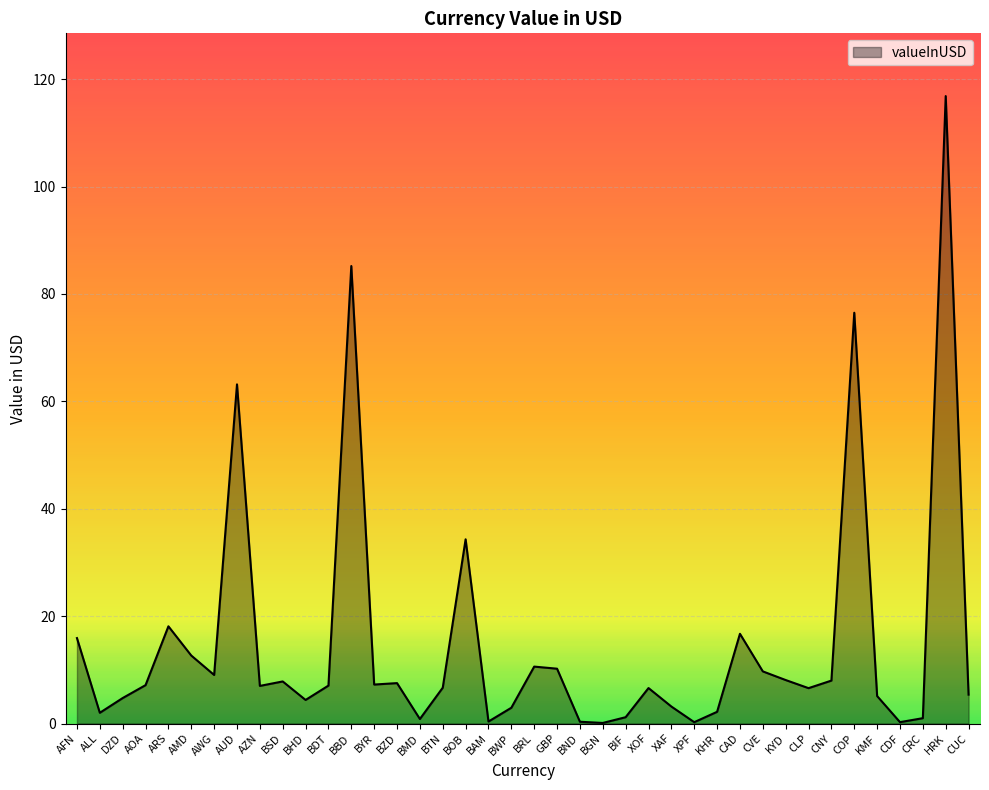

Where is the data nearest to the value 58?

AUD